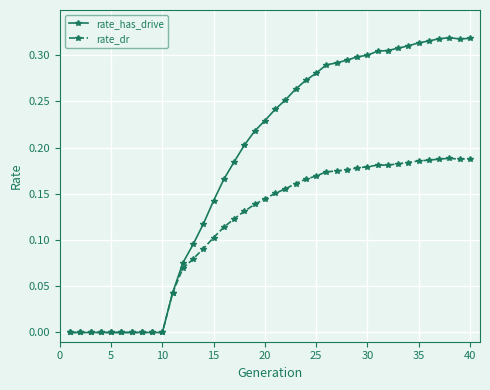

Which series has the largest range (max minus min)?

rate_has_drive